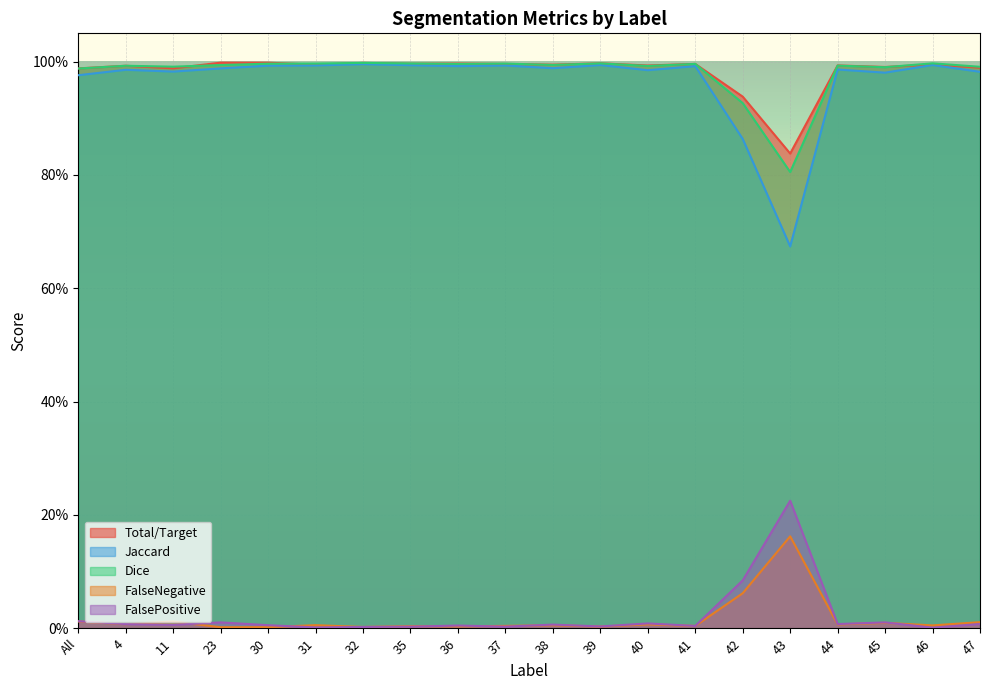

Which has a higher value, 46 or 23?

23